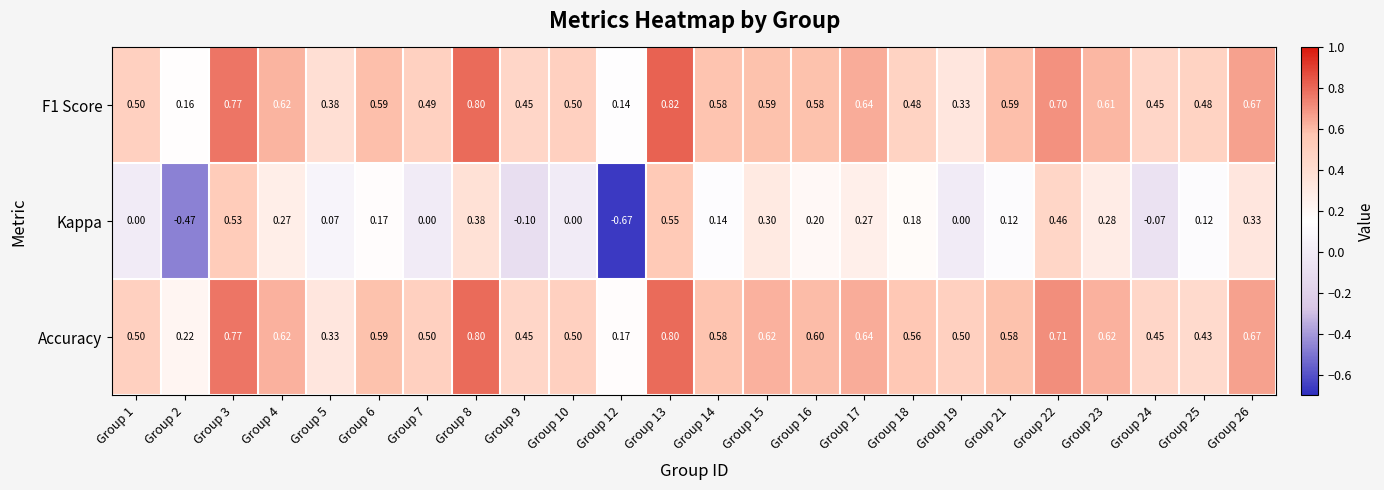

At which category is the sum across all series the highest?

Group 13